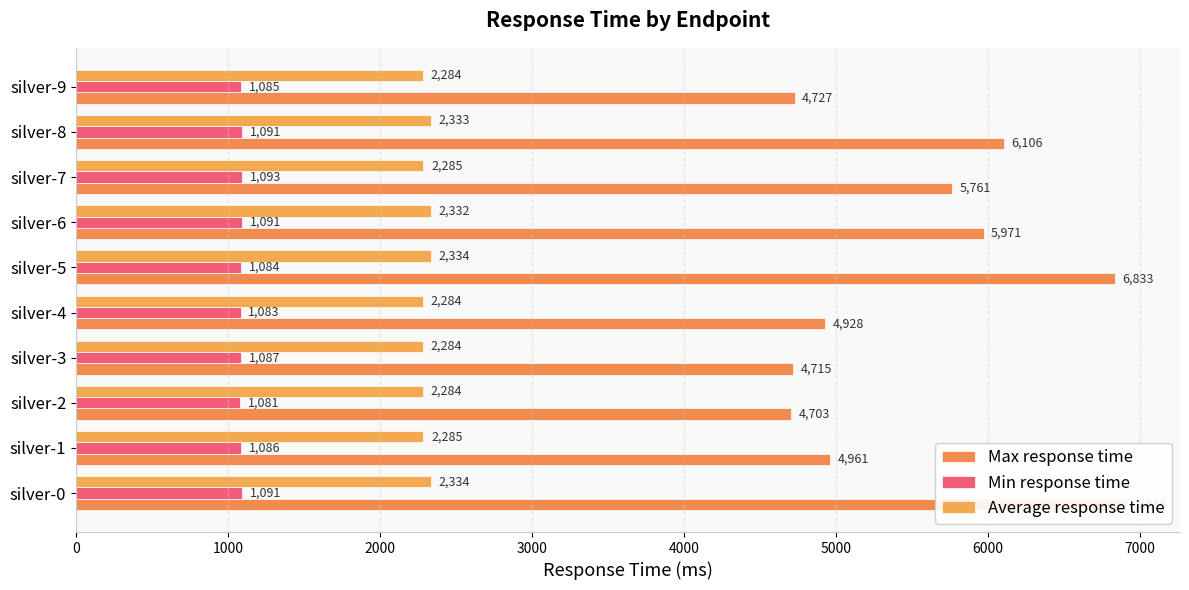

What is the value of the Min response time bar at the 9th from the left?

1091